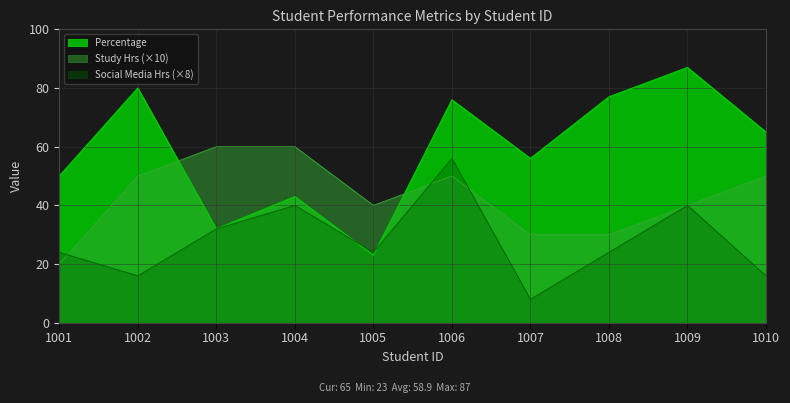

Where is the first local maximum for Percentage?

1002